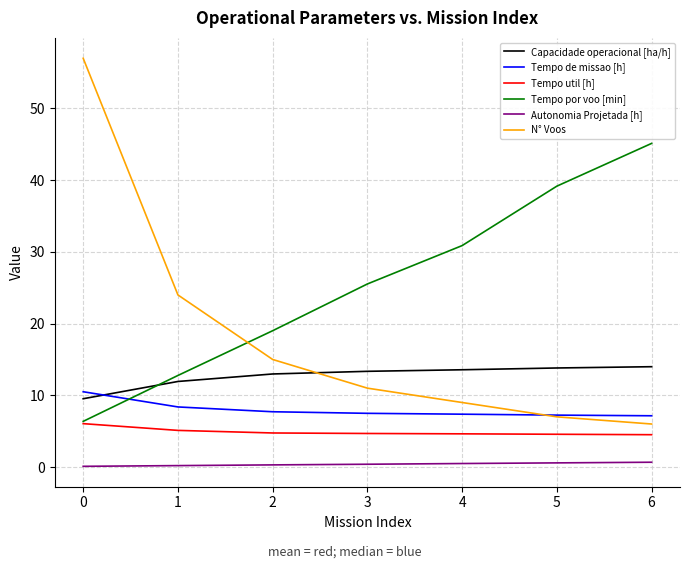

What is the difference between the maximum and minimum values in the Autonomia Projetada [h] series?

0.6